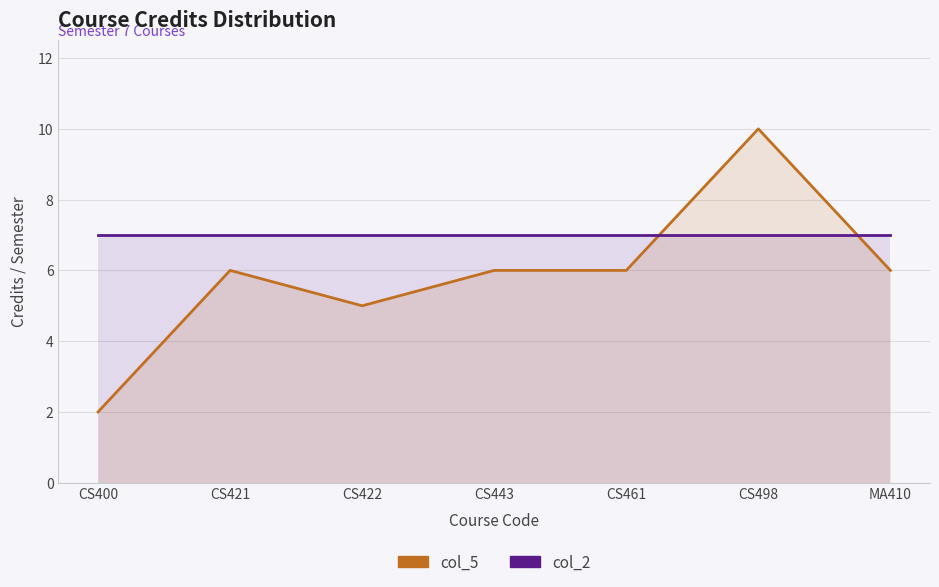

What is the sum of the col_5 values at CS443 and CS400?

8